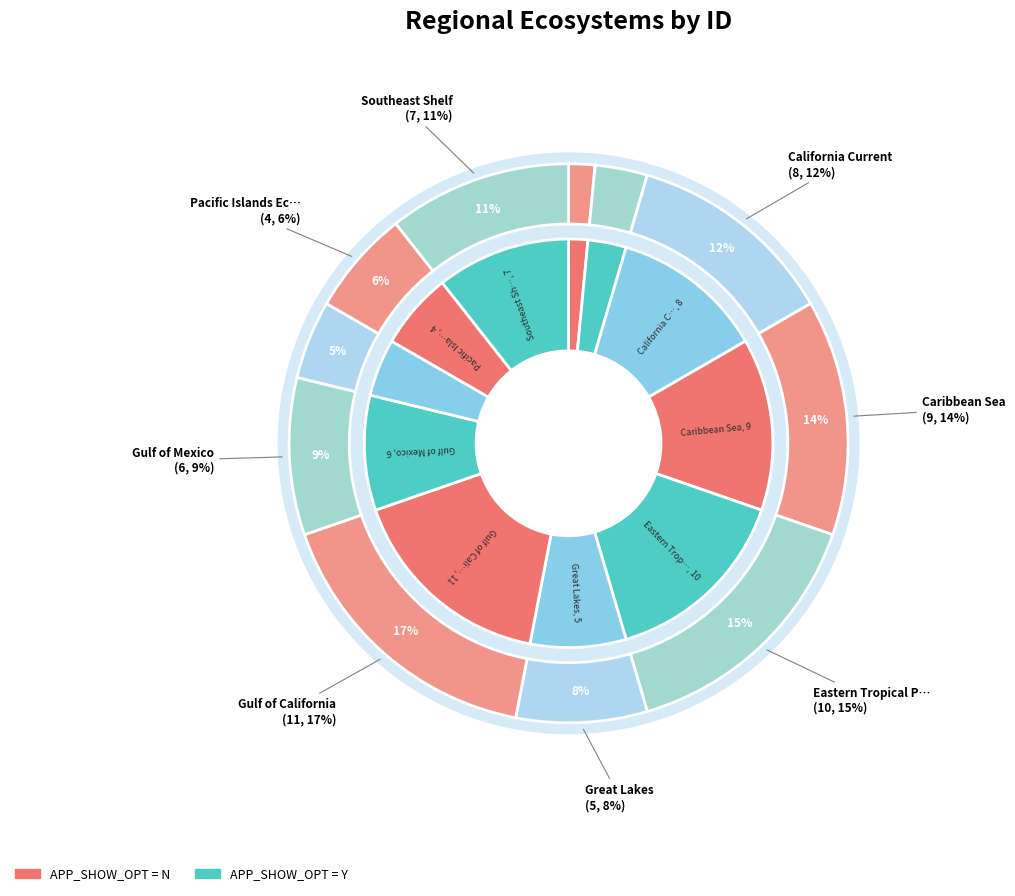

Which slice is the largest?

Gulf of California